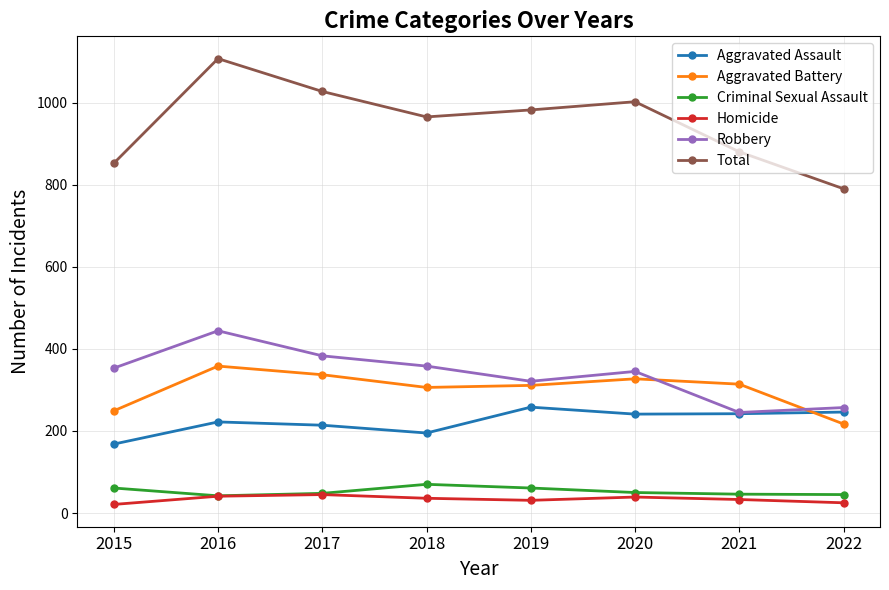

What is the maximum value shown in the chart?

1107